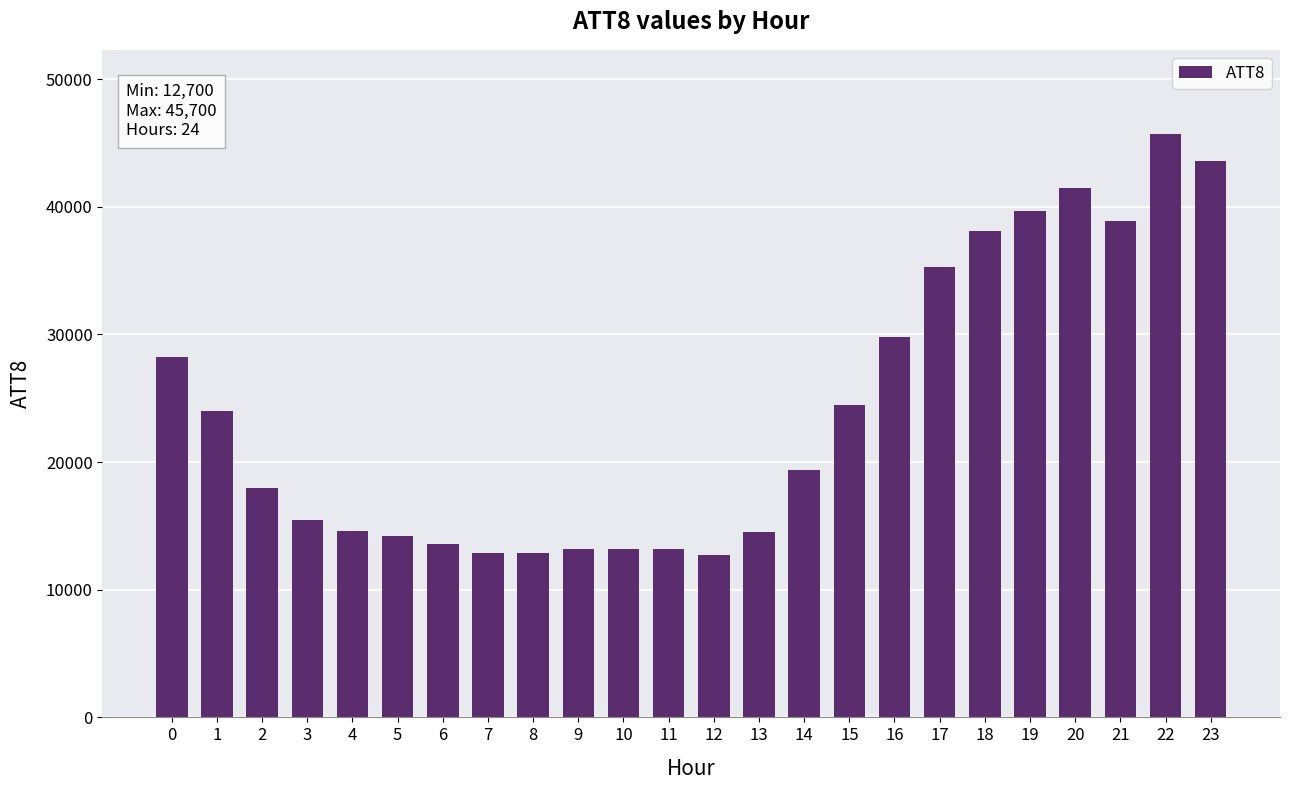

Does the chart contain any negative values?

No